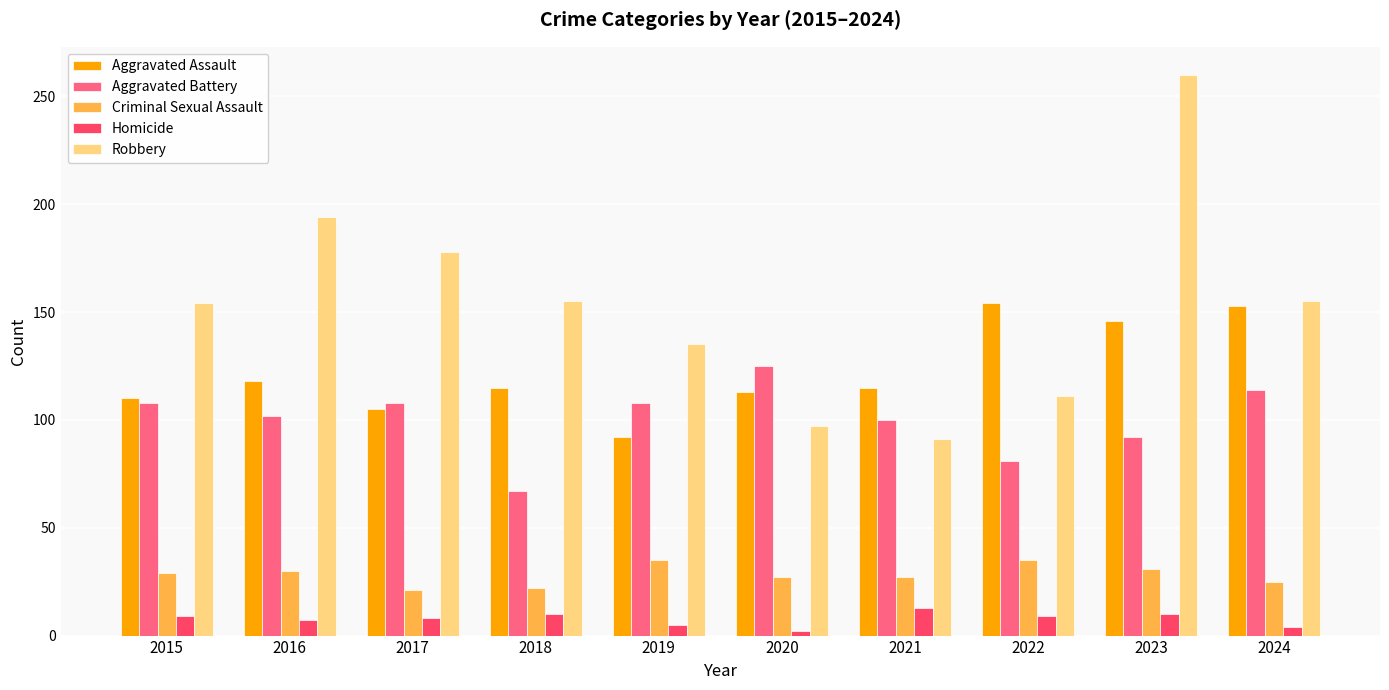

Which series has the largest total across all categories?

Robbery